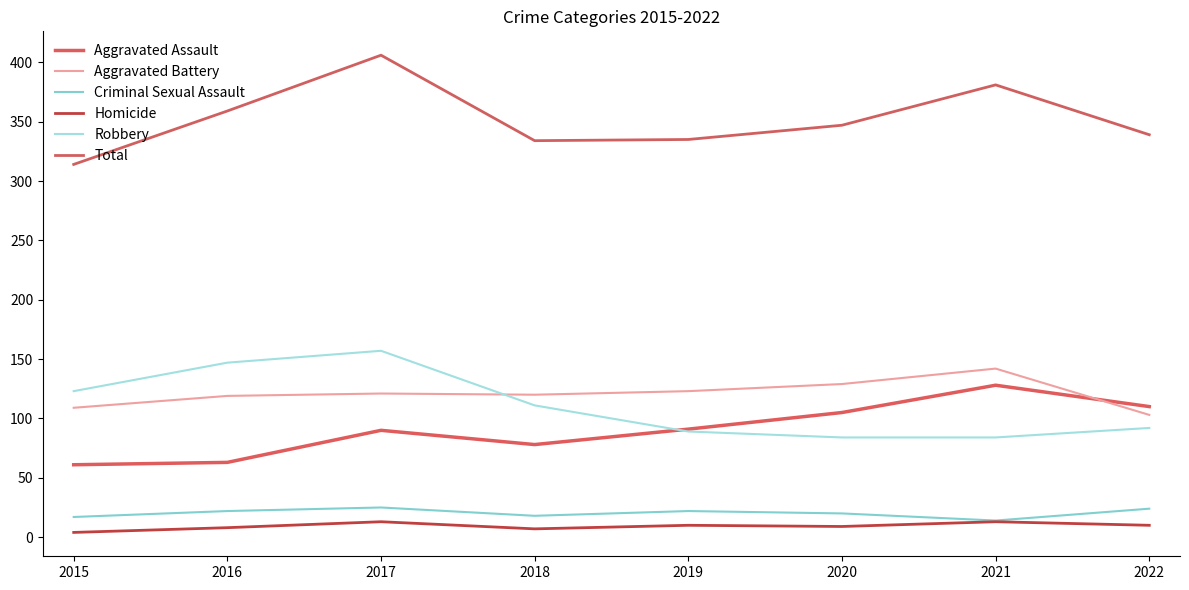

True or false: Homicide has more than 2 interior local peaks.

True